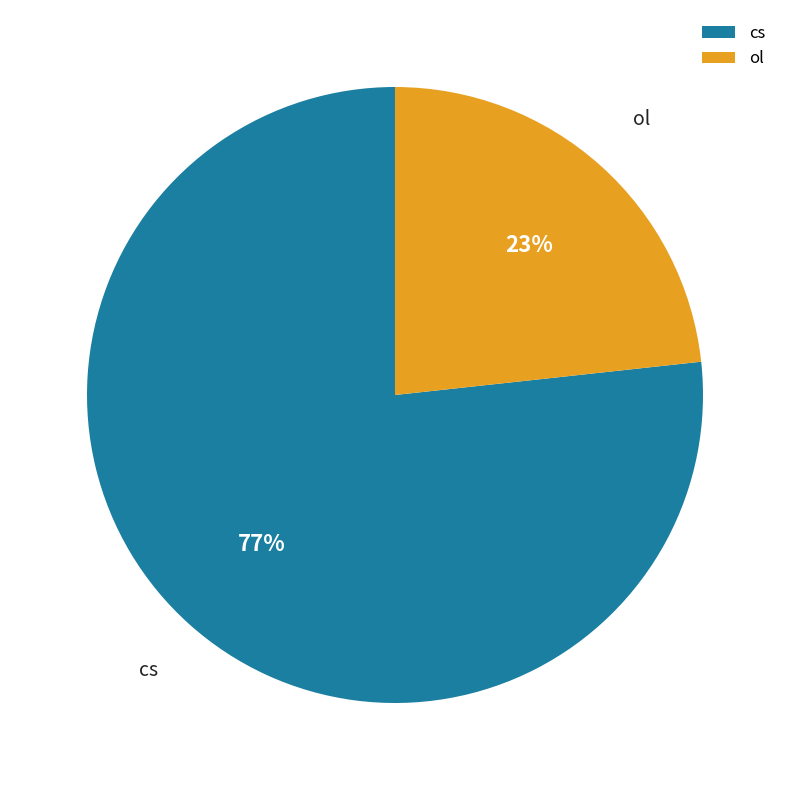

What percentage is the cs slice, to the nearest percent?

77%